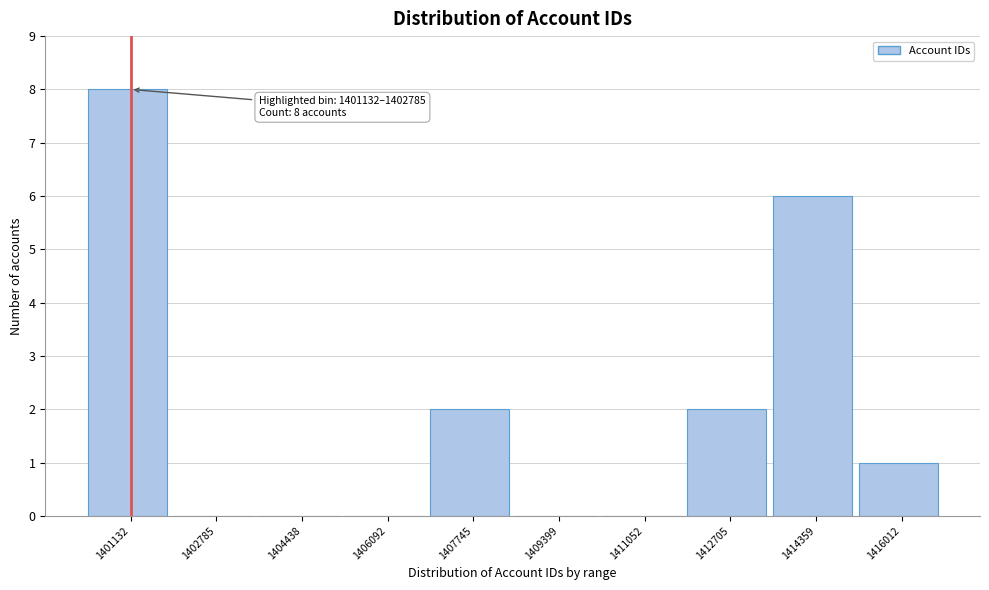

Reading left to right, transcribe all the data shown in this chart.

1401132=8	1402785=0	1404438=0	1406092=0	1407745=2	1409399=0	1411052=0	1412705=2	1414359=6	1416012=1